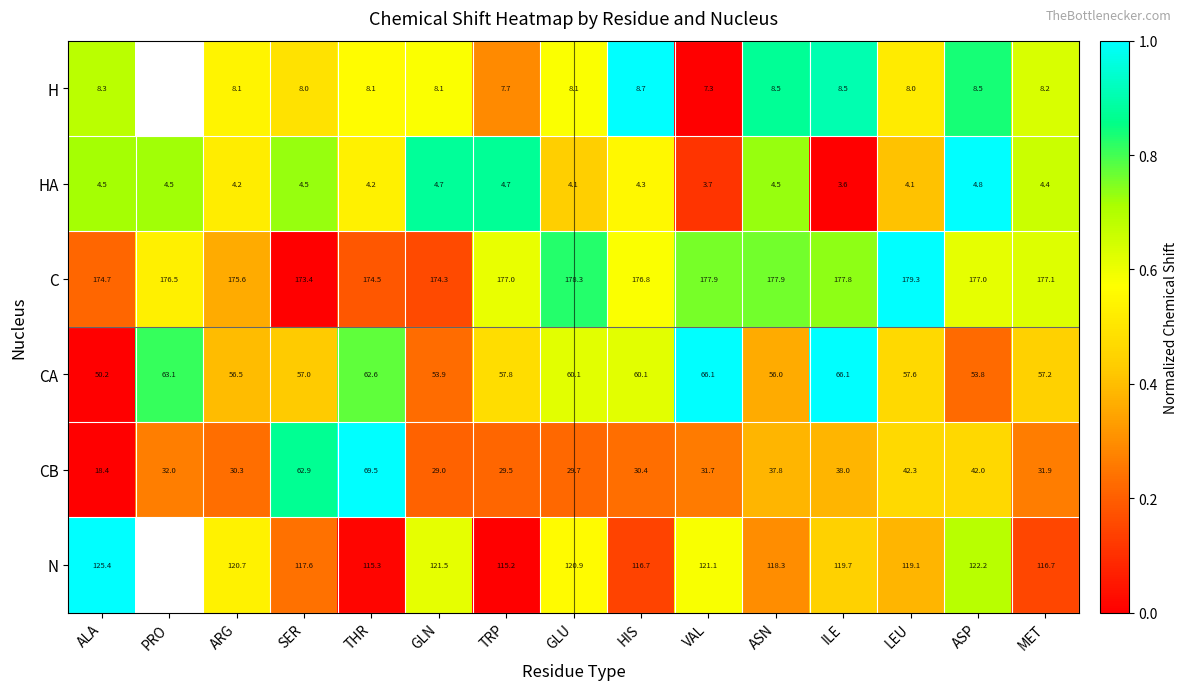

Where is CA nearest to the value 58?

TRP